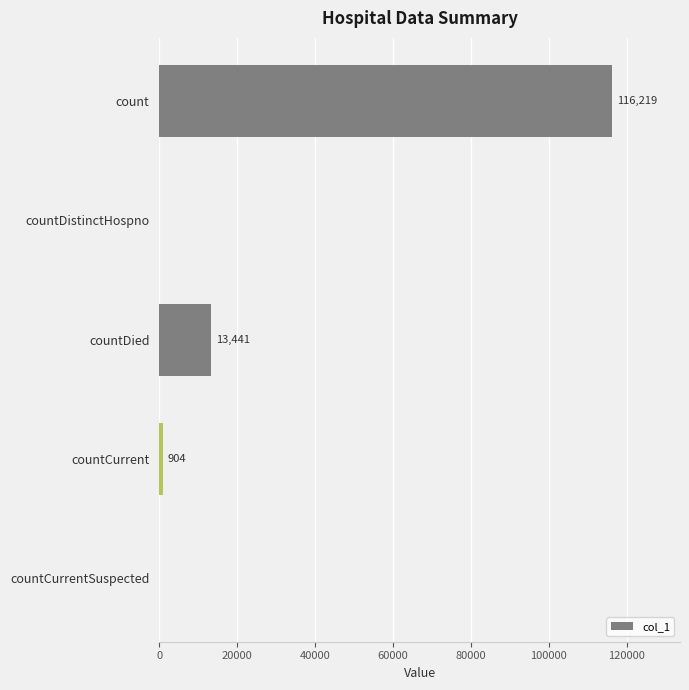

What is the greatest value displayed?

116219